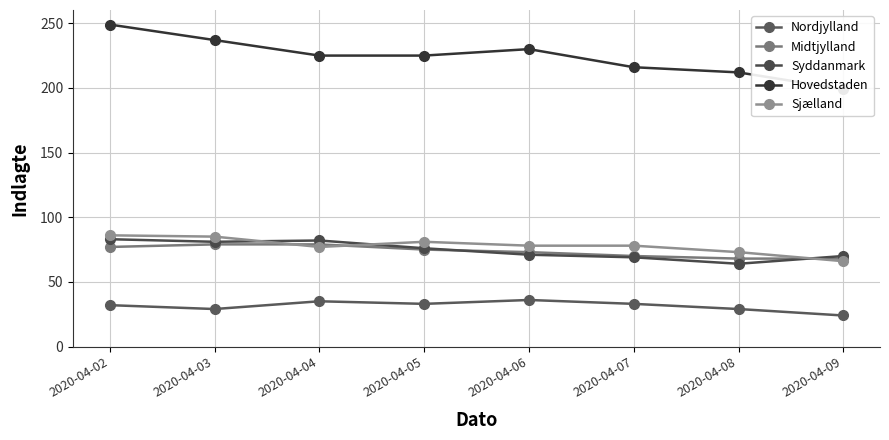

Reading left to right, transcribe all the data shown in this chart.

Nordjylland: 32	29	35	33	36	33	29	24
Midtjylland: 77	79	79	75	73	70	68	68
Syddanmark: 83	81	82	76	71	69	64	70
Hovedstaden: 249	237	225	225	230	216	212	199
Sjælland: 86	85	77	81	78	78	73	66